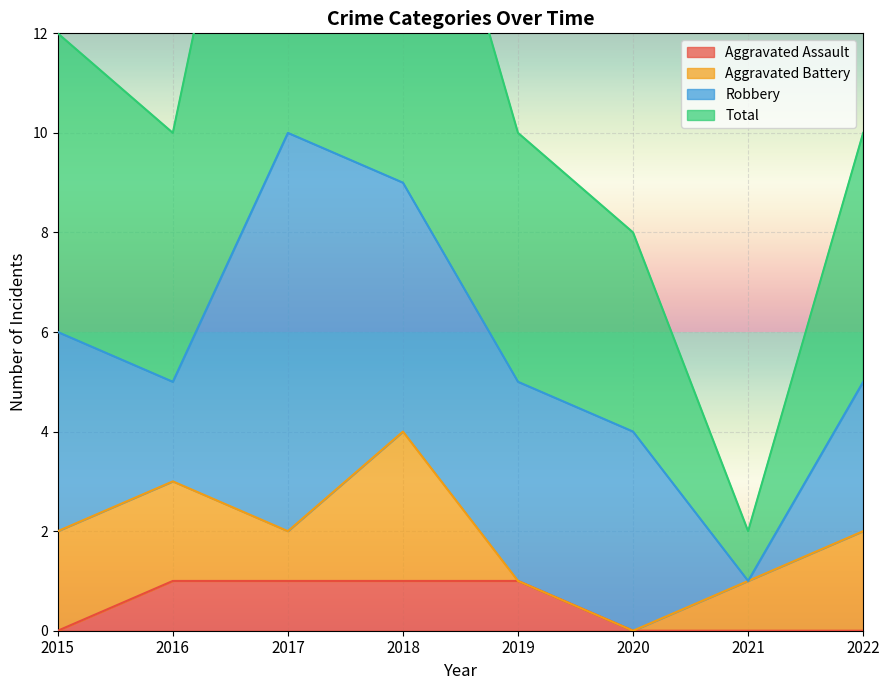

True or false: Aggravated Assault has a value of 0 at 2022.

True